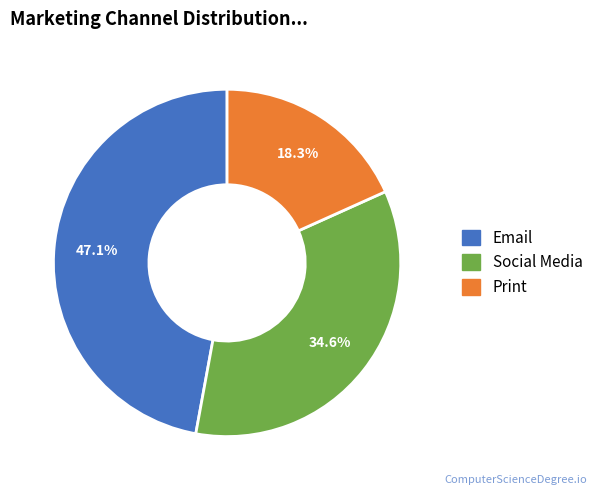

How many segments does this pie chart have?

3